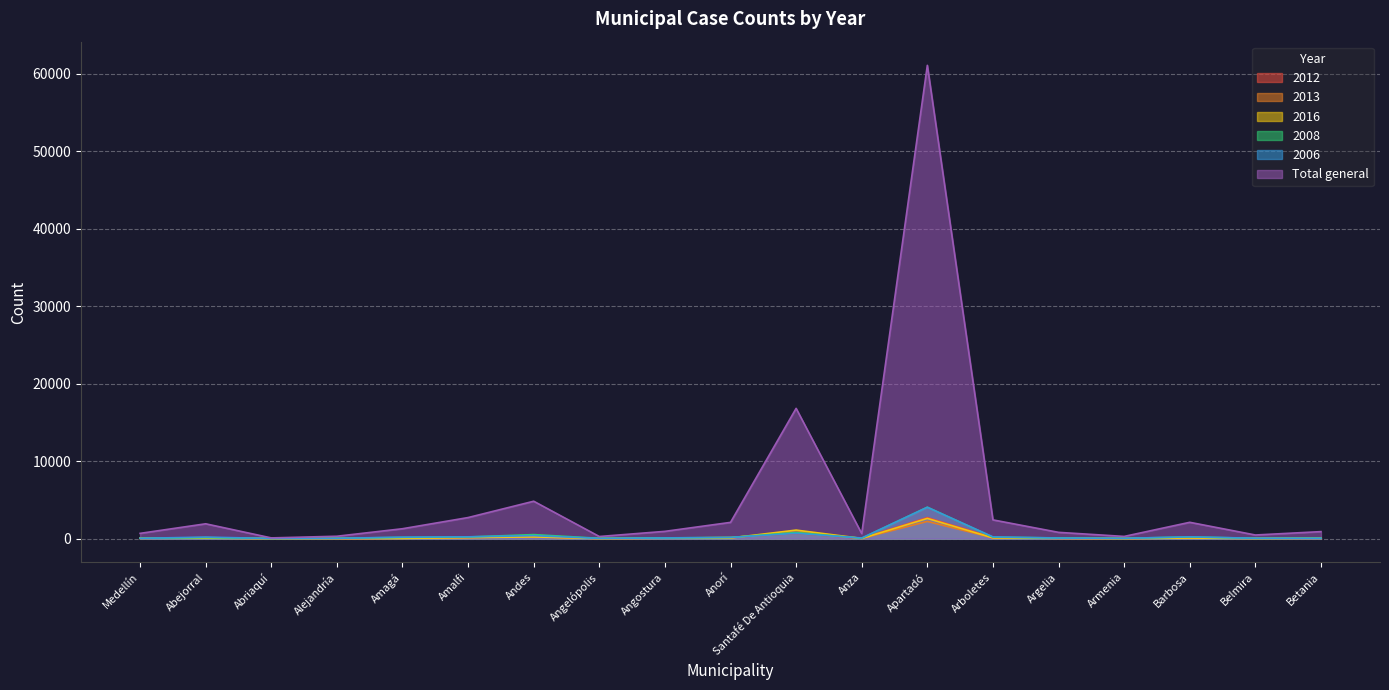

Which series has the largest total across all categories?

Total general